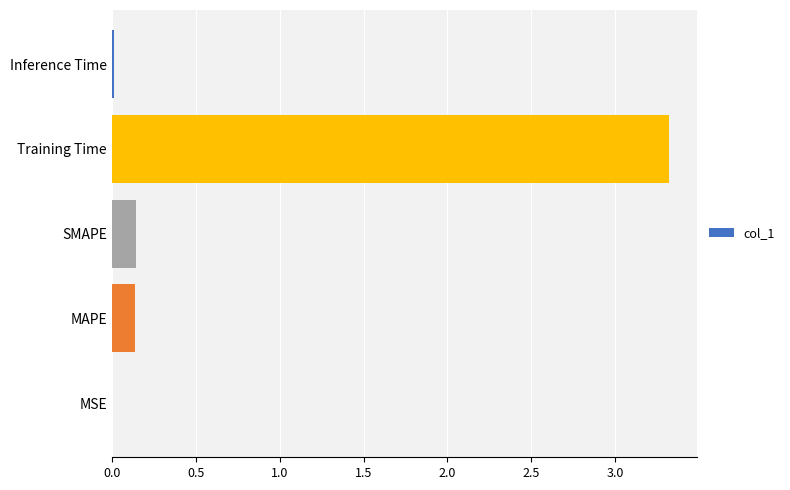

What is the greatest value displayed?

3.3